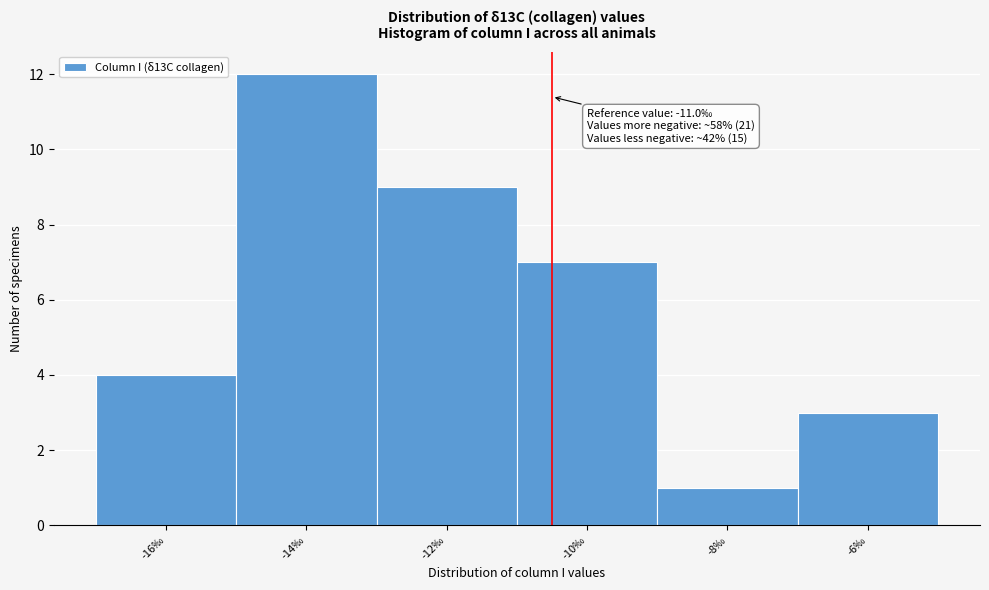

Reading right to left, list all the values displayed in this chart.

-6‰=3	-8‰=1	-10‰=7	-12‰=9	-14‰=12	-16‰=4